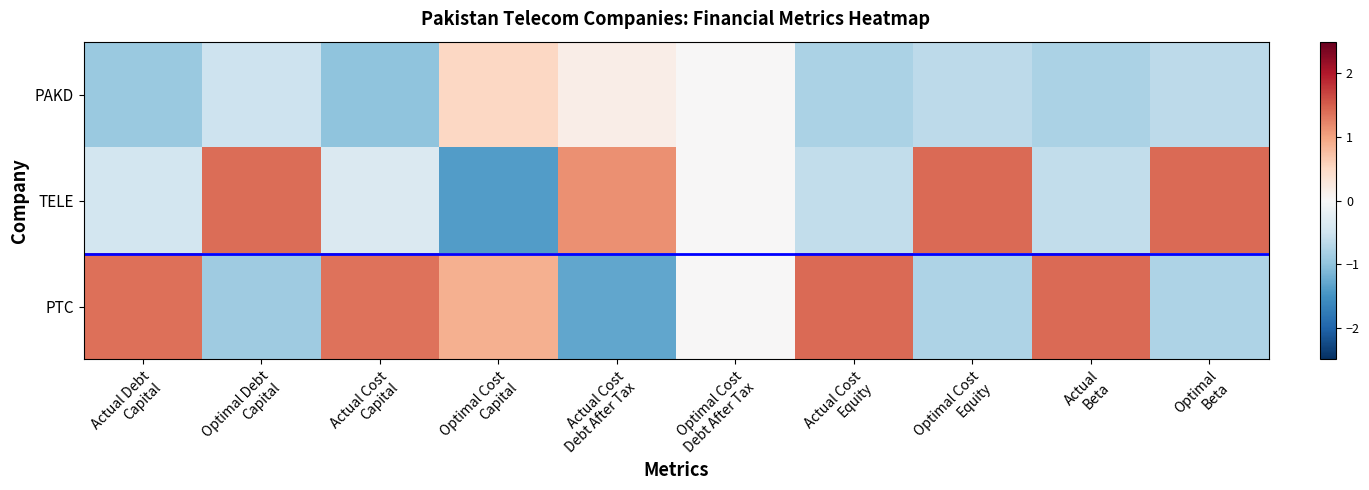

Rank the series by their maximum value, from highest to lowest.

TELE, PTC, PAKD